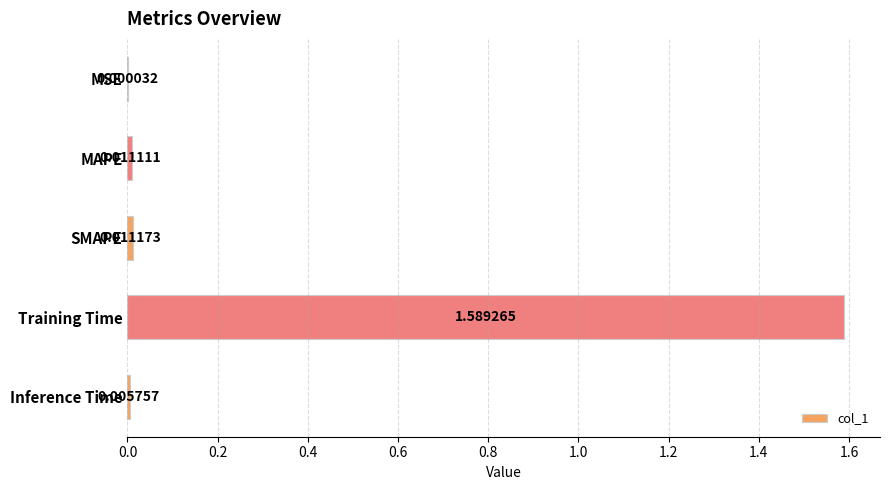

At which category does the chart reach its peak across all series?

Training Time